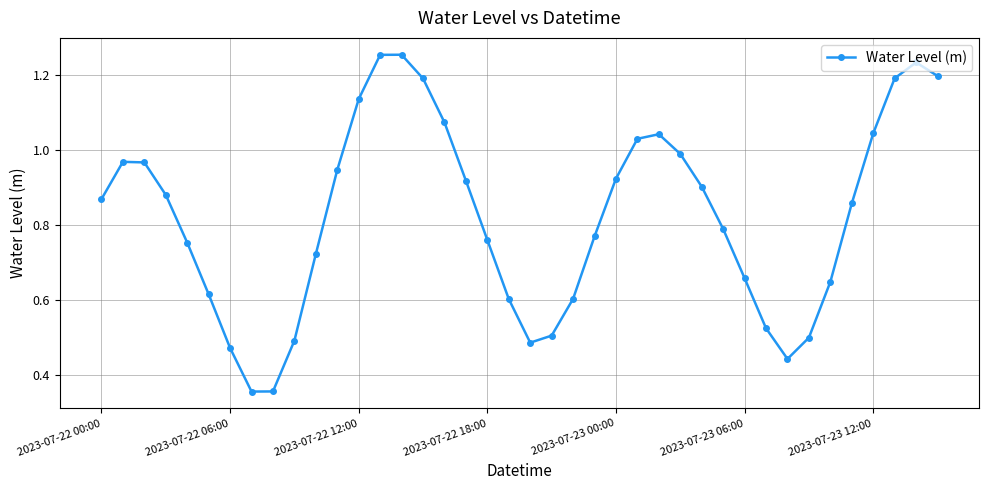

True or false: the data has more than 1 interior local peaks.

True